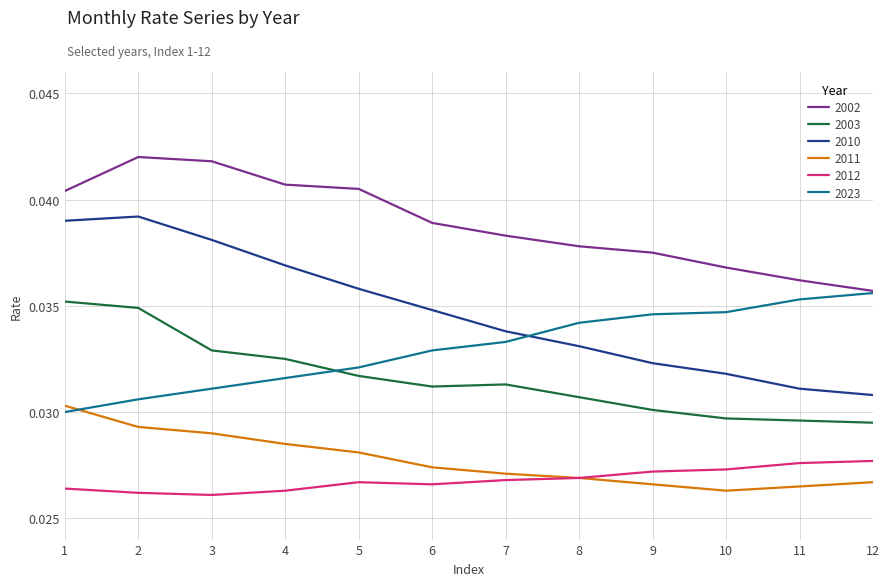

True or false: 2011 and 2003 intersect in this chart.

False